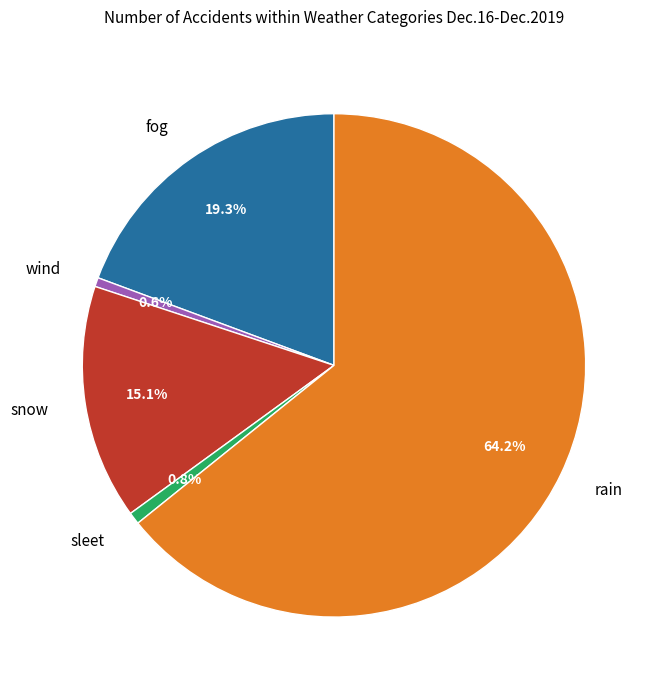

Is there a majority slice in this chart?

Yes